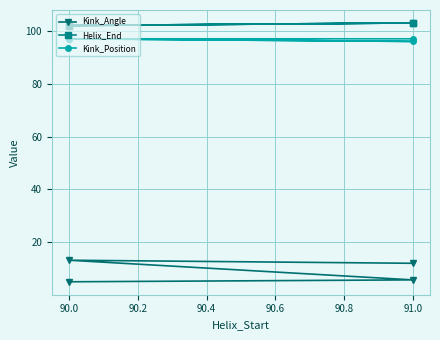

Rank the series by their maximum value, from lowest to highest.

Kink_Angle, Kink_Position, Helix_End